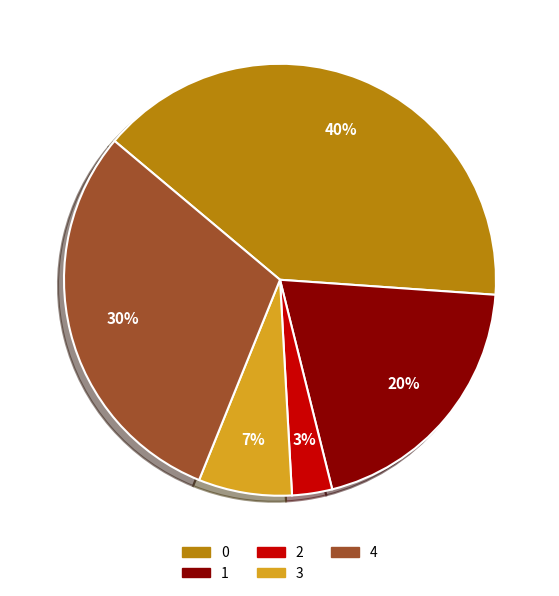

To the nearest percent, what is the difference between the 1 and 4 slice percentages?

10%